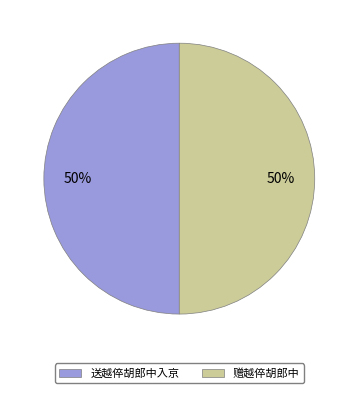

Combined, do 送越倅胡郎中入京 and 赠越倅胡郎中 account for over 50%?

Yes